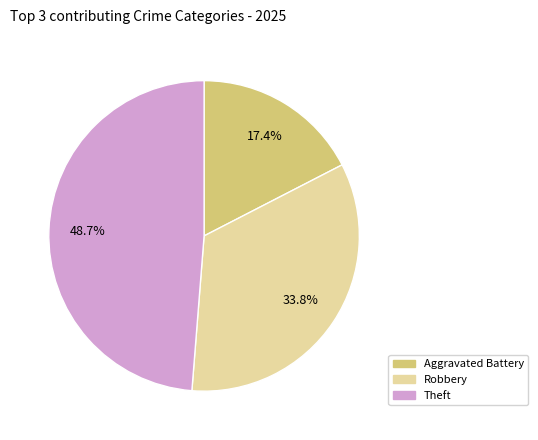

Does any single category account for the majority?

No